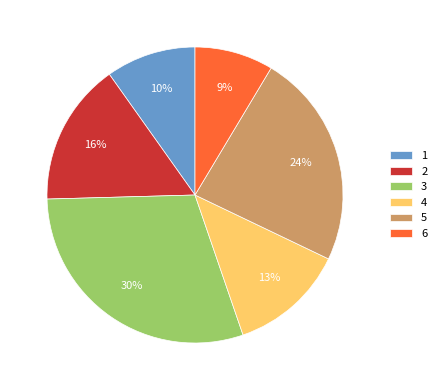

What is the smallest slice in the pie chart?

6